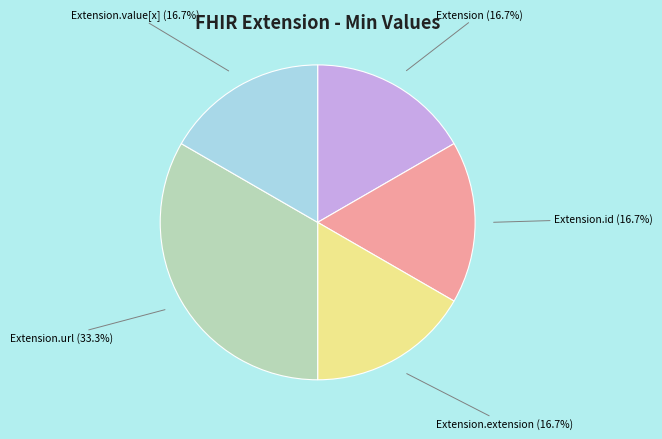

What portion of the pie excludes Extension.url?

66.7%